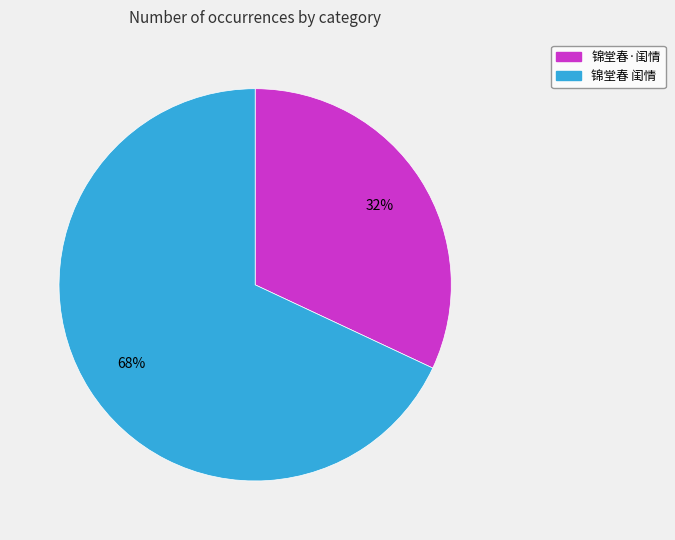

Which slice is the largest?

锦堂春 闺情